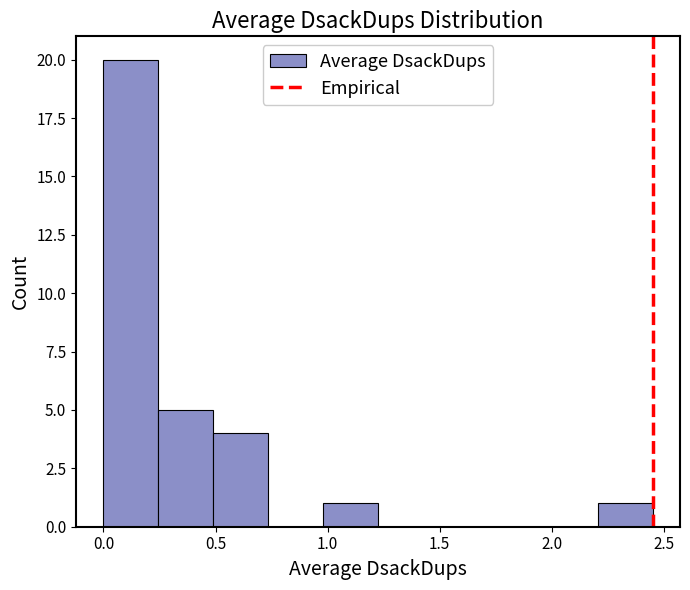

Over which range of the x-axis is the bar tallest?

0.000 to 0.245